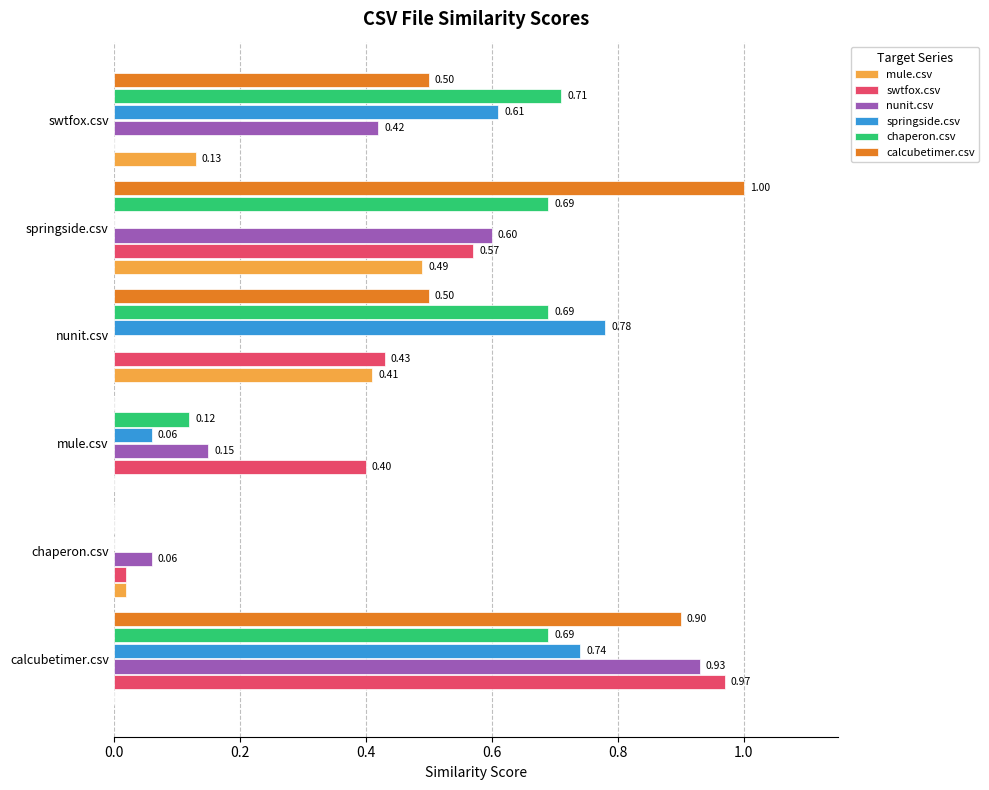

What is the sum of the chaperon.csv values at nunit.csv and calcubetimer.csv?

1.4